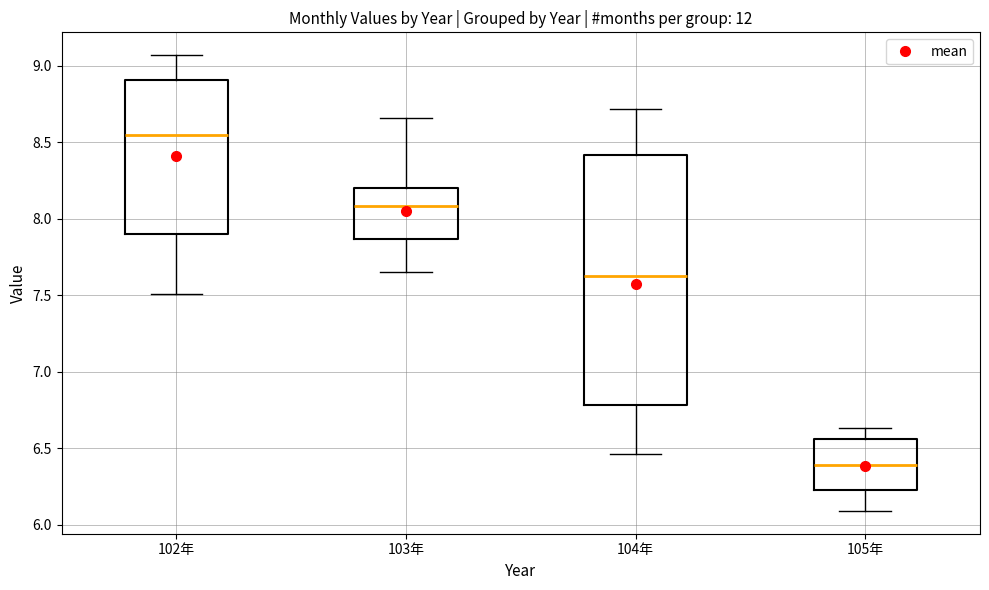

Reading left to right, transcribe this box plot: for each box, give where its median line is, the range the box spans, and where its two whiskers end, as read against the y-axis. The values are not printed on the chart, so give them approximately, as read against the axis.

102年: median 8.55, box 7.90 to 8.90, whiskers 7.50 to 9.05
103年: median 8.10, box 7.85 to 8.20, whiskers 7.65 to 8.65
104年: median 7.65, box 6.80 to 8.40, whiskers 6.45 to 8.70
105年: median 6.40, box 6.25 to 6.55, whiskers 6.10 to 6.65